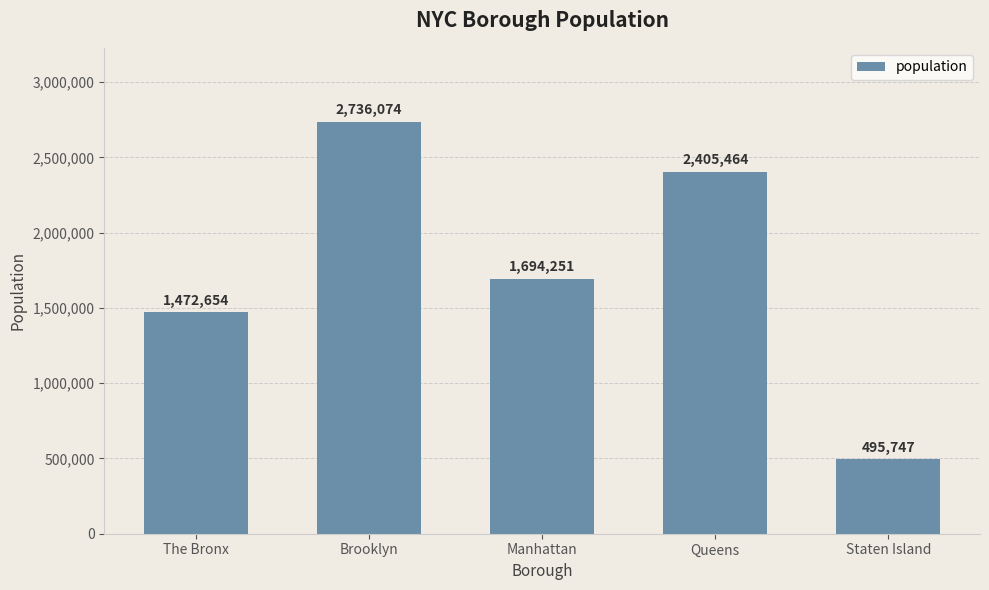

Reading left to right, what are all the values shown in this chart?

The Bronx=1472654	Brooklyn=2736074	Manhattan=1694251	Queens=2405464	Staten Island=495747